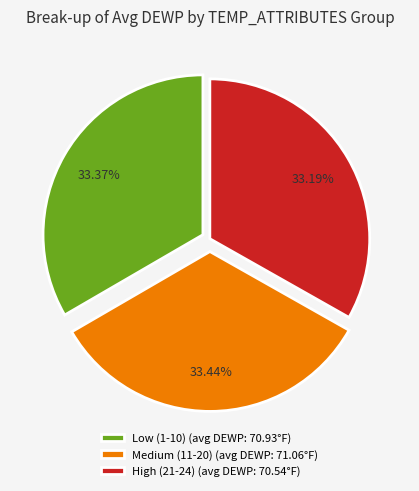

Approximately how many times larger is the value at High (21-24) (avg DEWP: 70.54°F) compared to Medium (11-20) (avg DEWP: 71.06°F)?

1.0